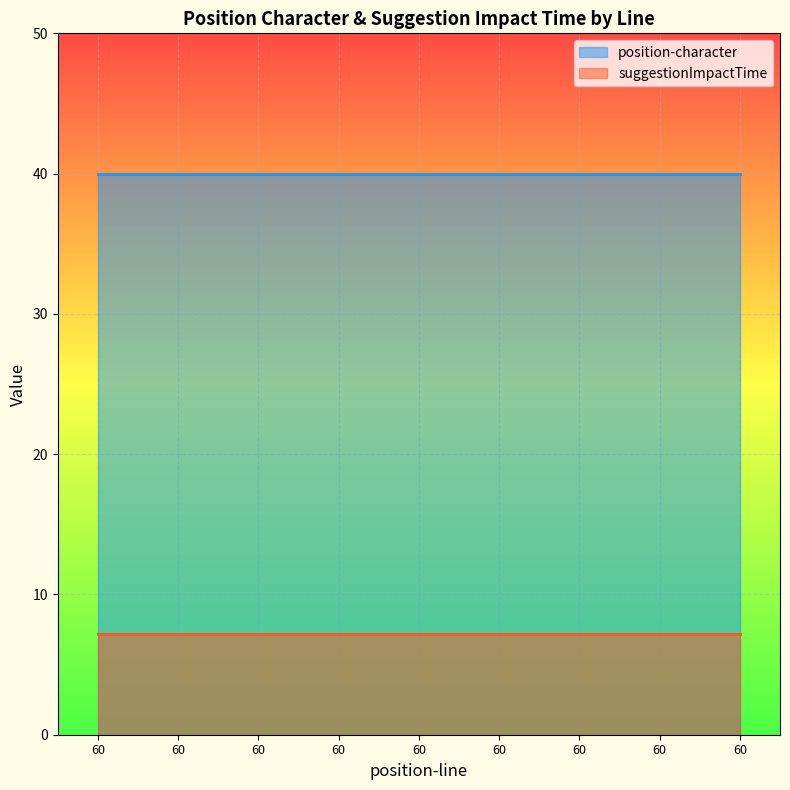

True or false: suggestionImpactTime and position-character intersect in this chart.

False